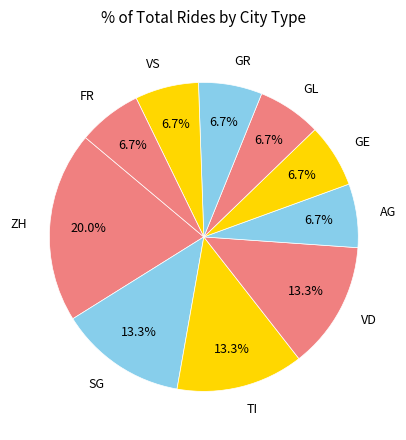

Is ZH the majority of the pie?

No